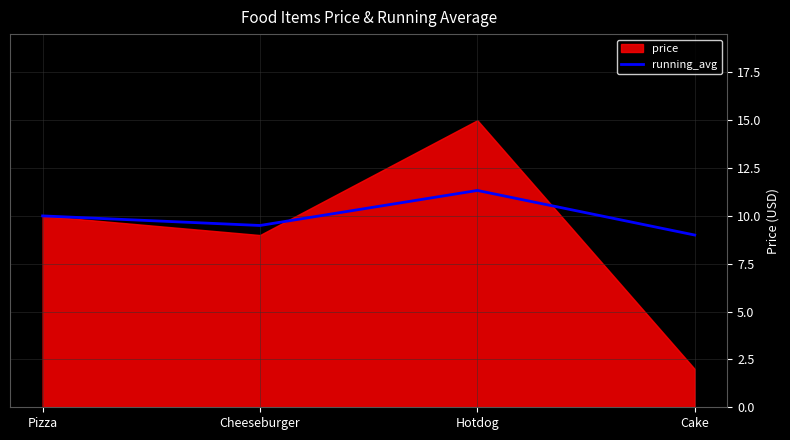

What position from the right is Hotdog?

2